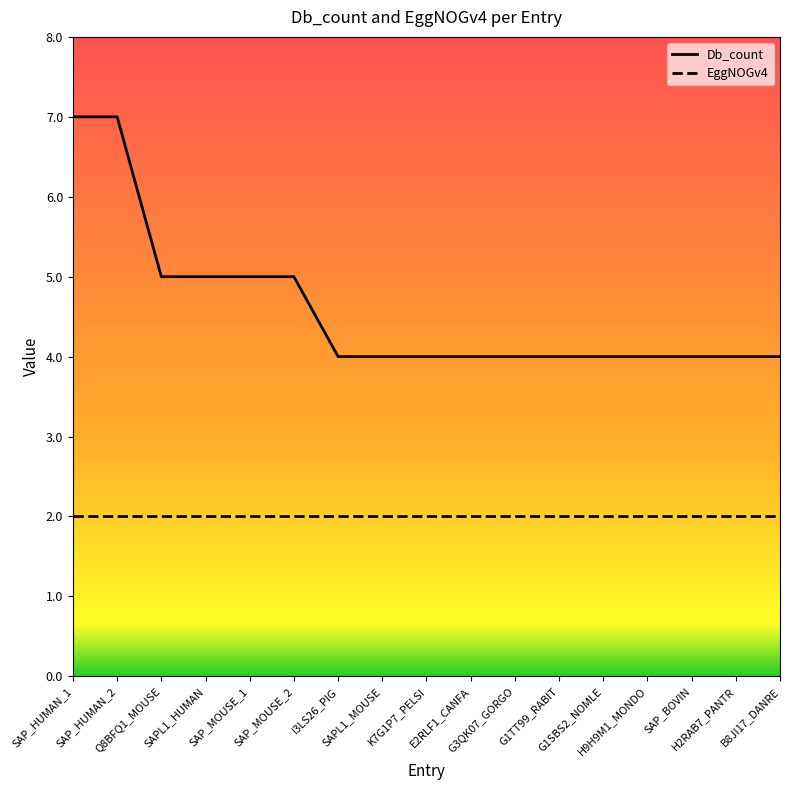

Does the chart display data point markers on the line(s)?

No